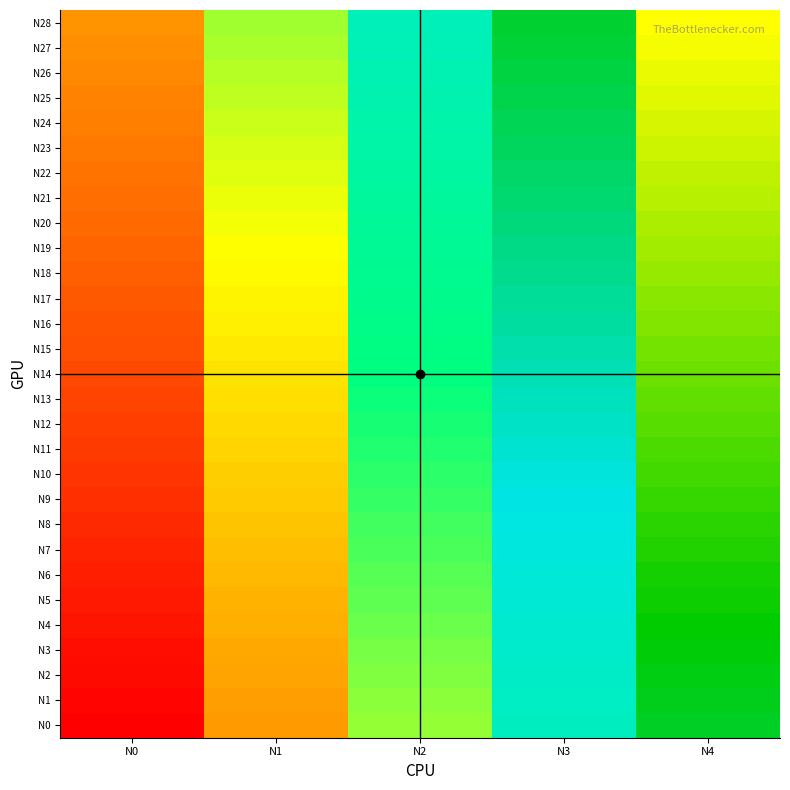

At how many categories does at least one series exceed 132?

1